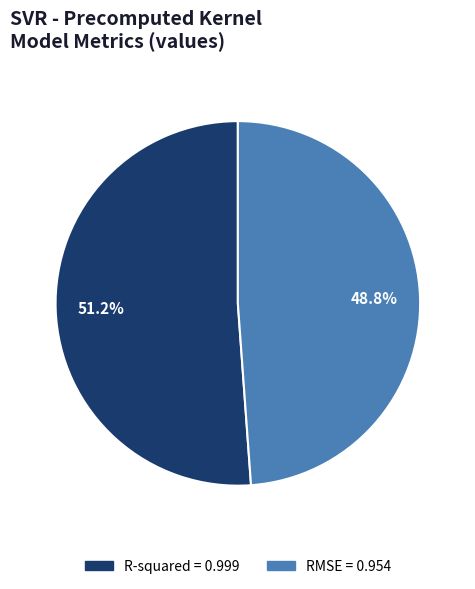

Rank the categories by value from lowest to highest.

RMSE, R-squared